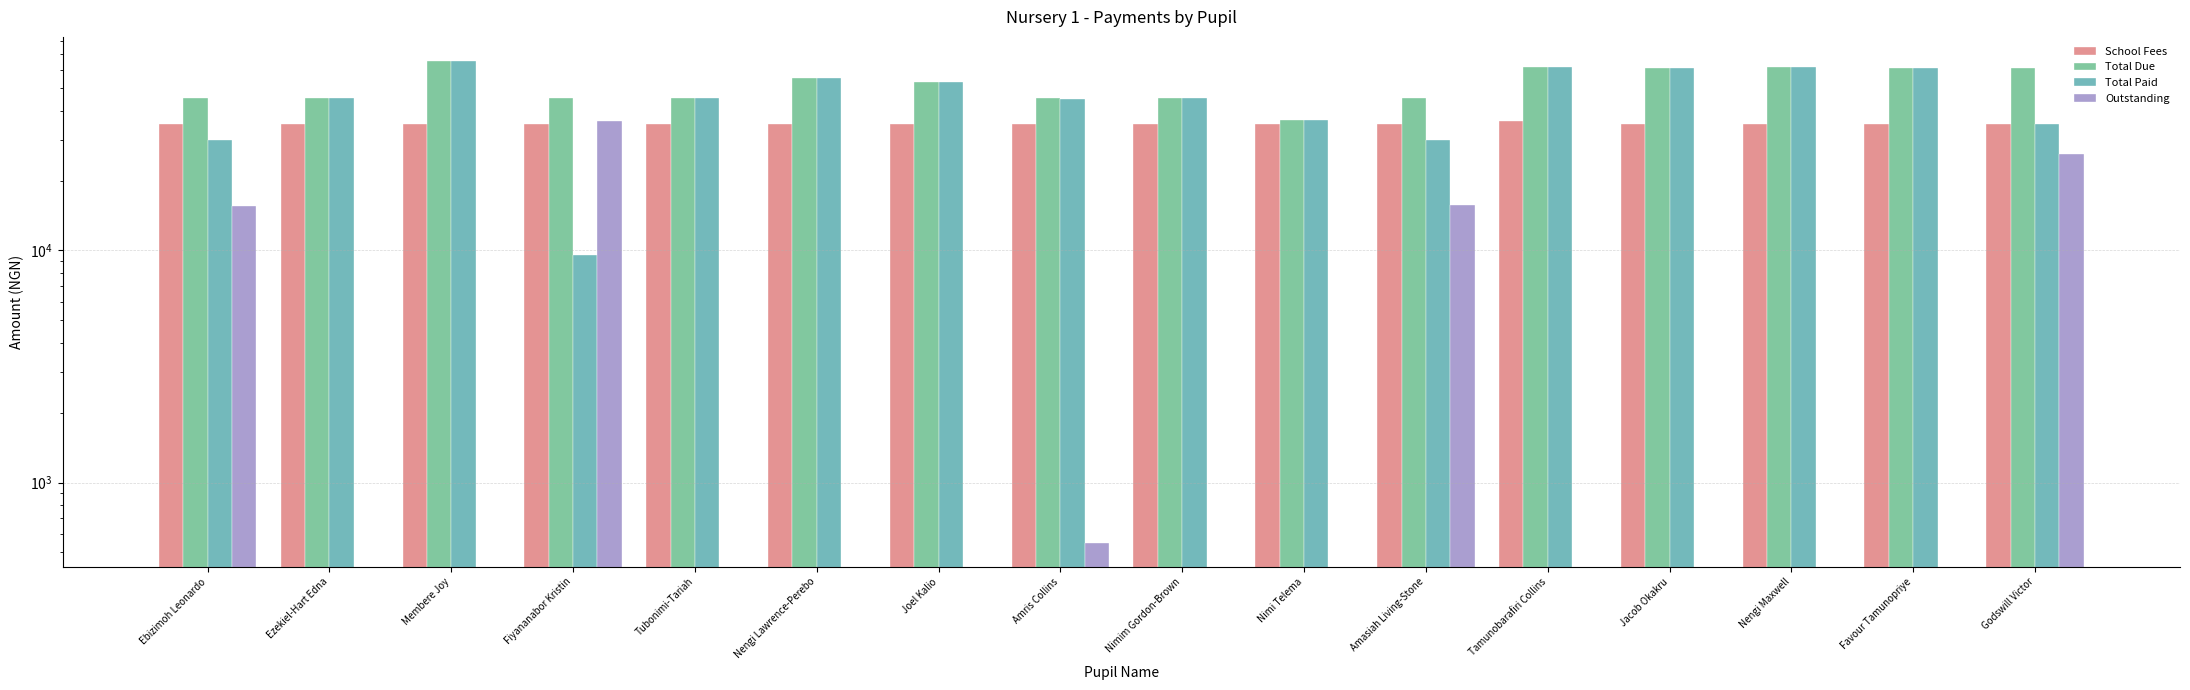

At which label does Total Due first exceed 53050?

Membere Joy